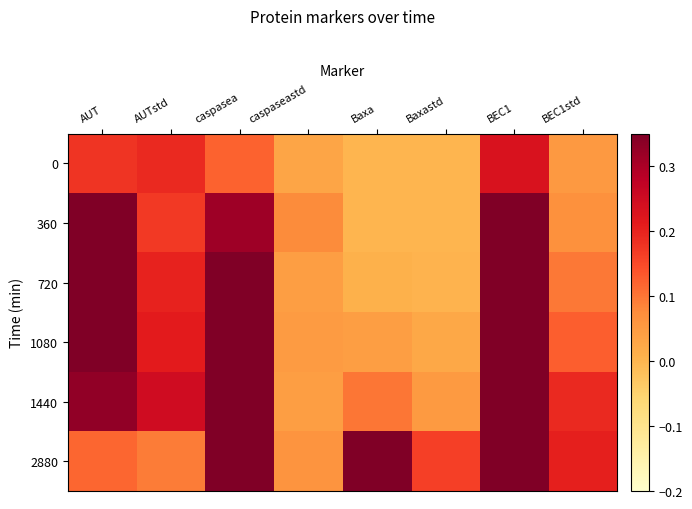

How many data points does each series have?

8